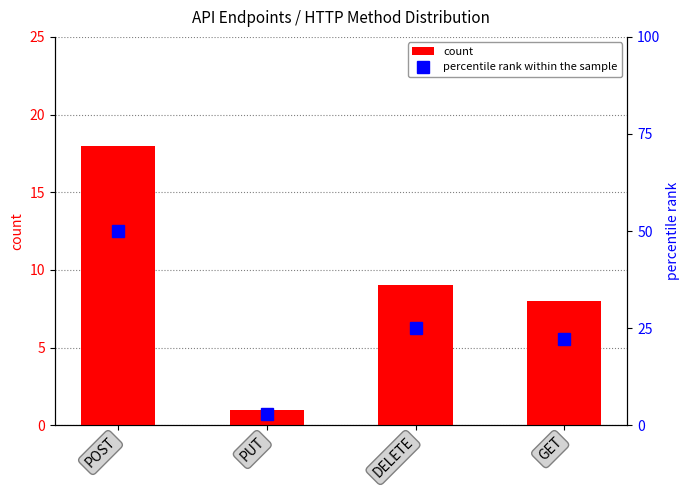

What position from the left is GET?

4